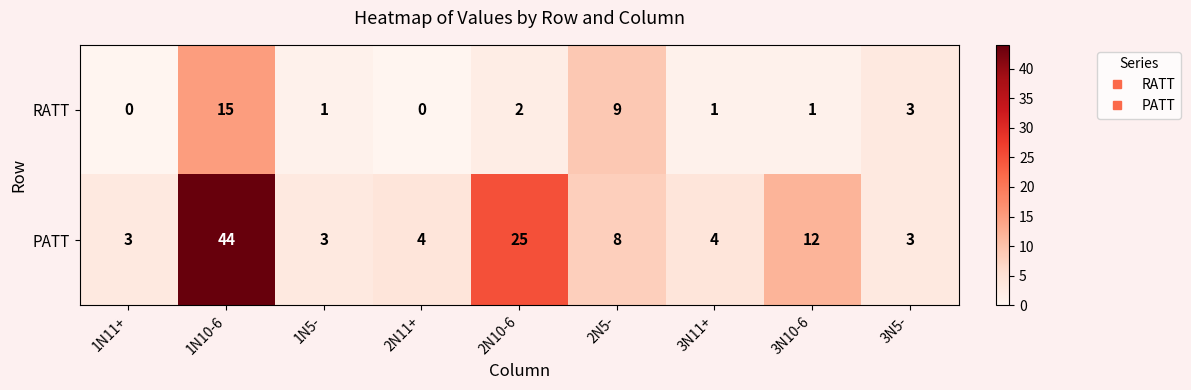

Between 1N11+ and 1N5-, which series saw the biggest shift?

RATT